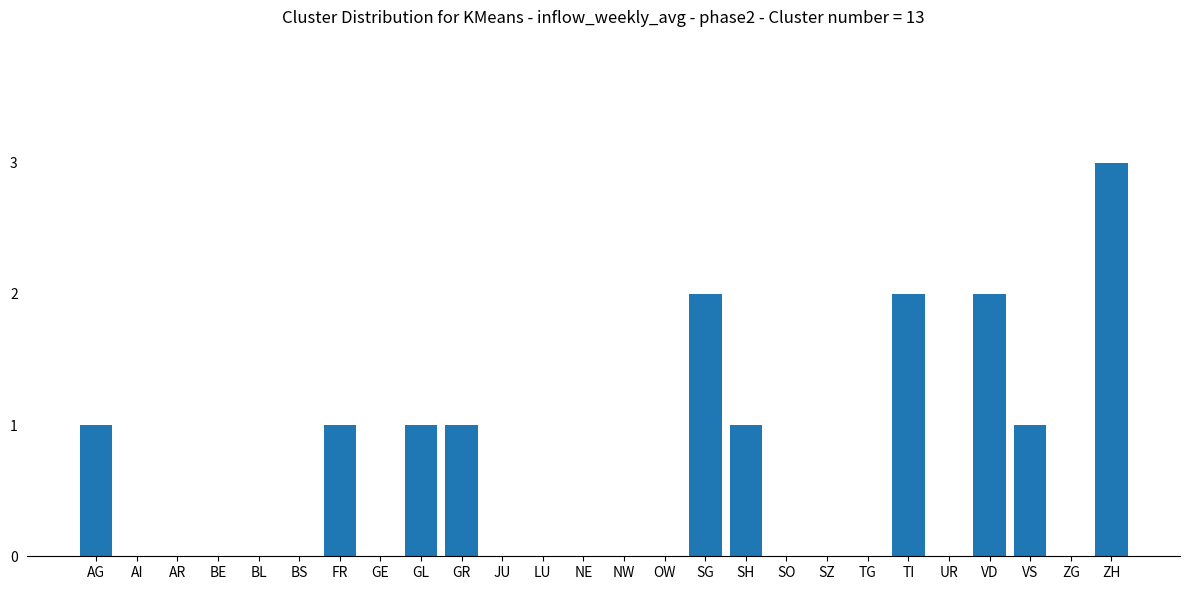

What is the sum of the values at ZH and UR?

3